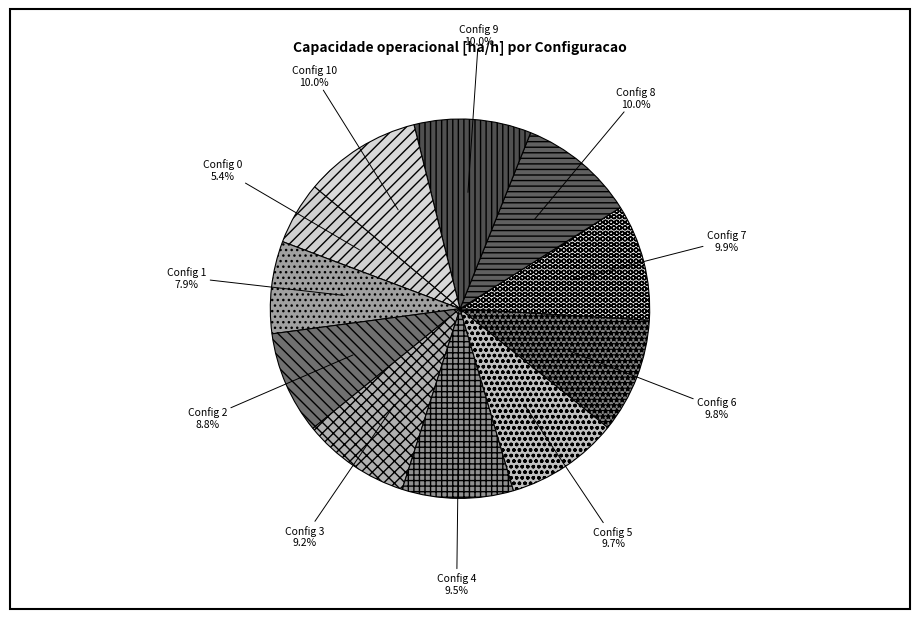

Rank the categories by value from highest to lowest.

10, 9, 8, 7, 6, 5, 4, 3, 2, 1, 0